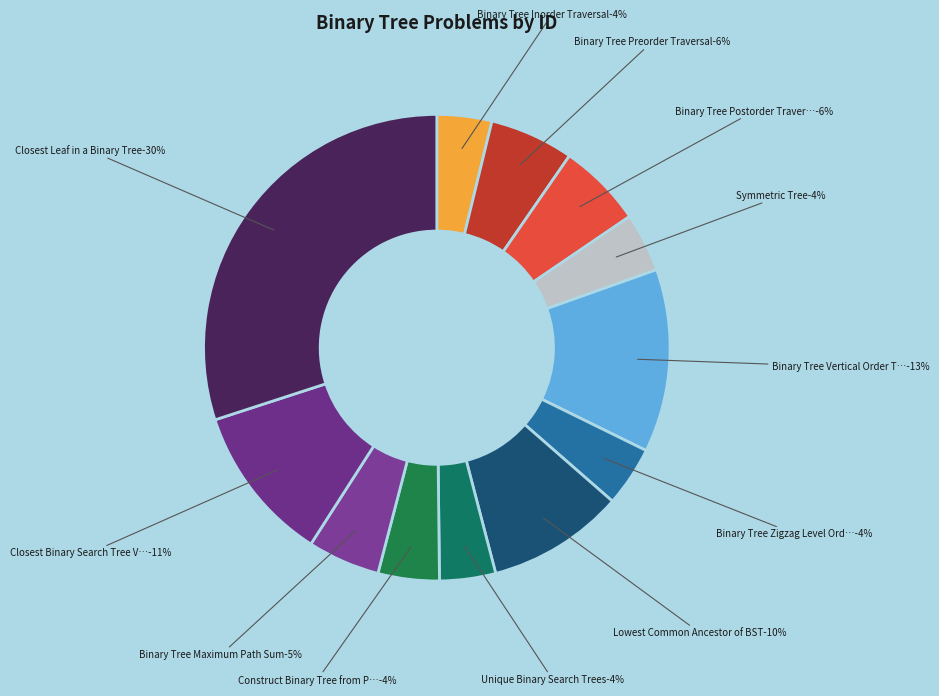

How many segments does this pie chart have?

12